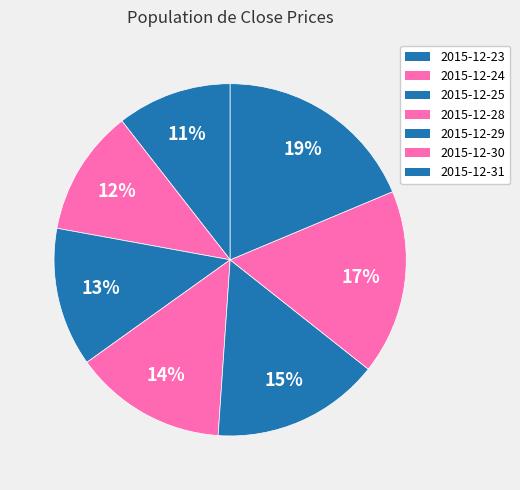

How many segments does this pie chart have?

7